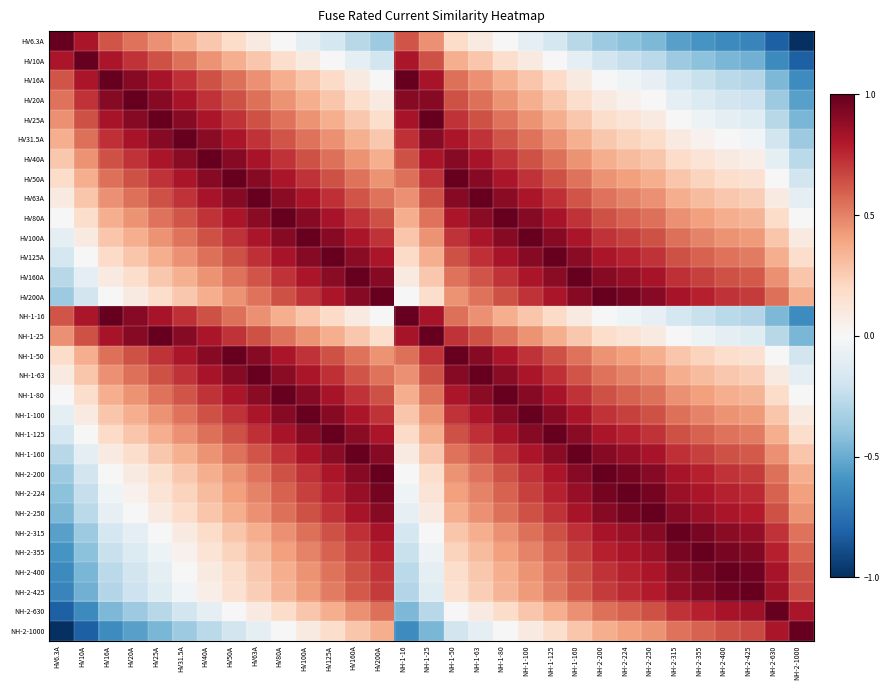

Which series changed the most between HV20A and HV100A?

HV6.3A